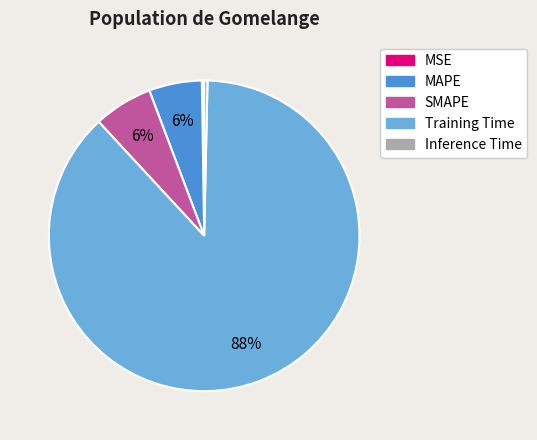

True or false: MAPE accounts for 13% of the total.

False